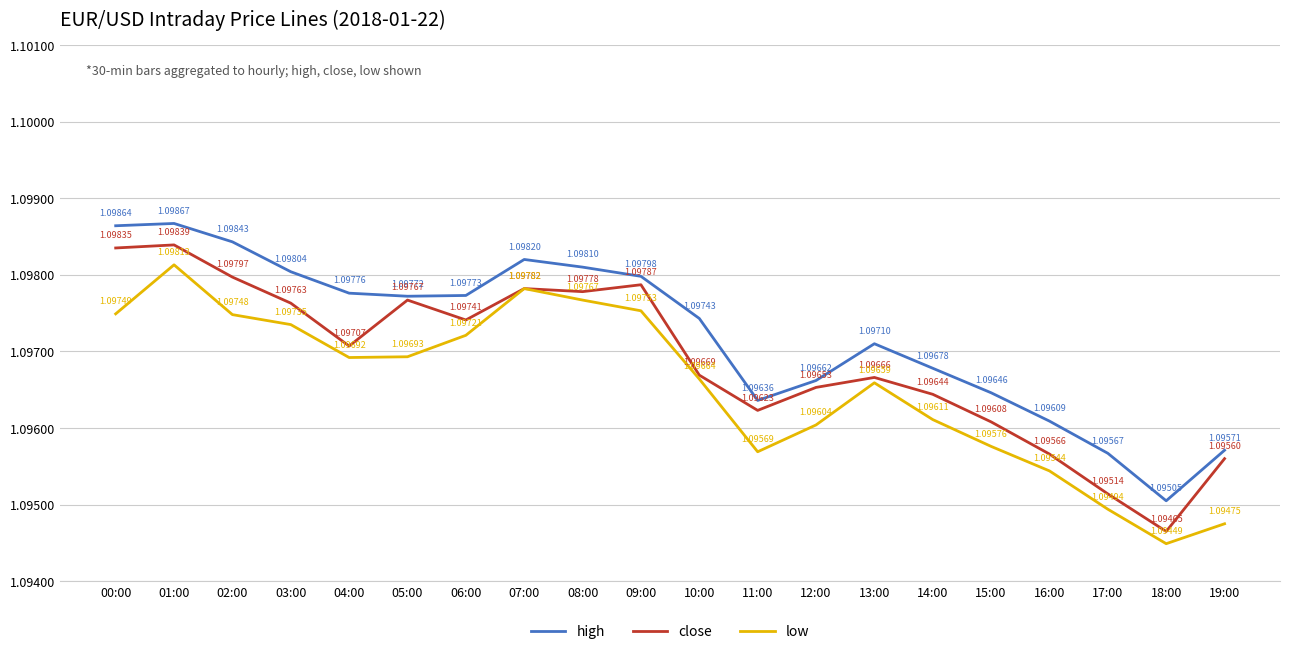

Does the chart have visible grid lines?

Yes